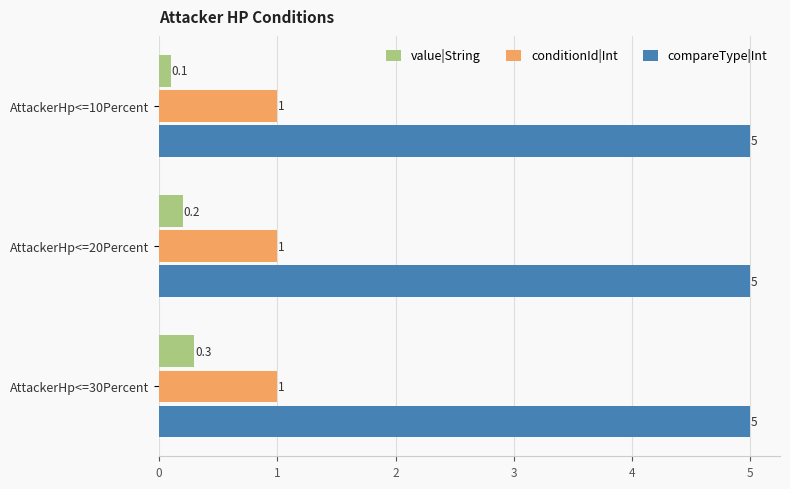

Which series has the largest range (max minus min)?

value|String